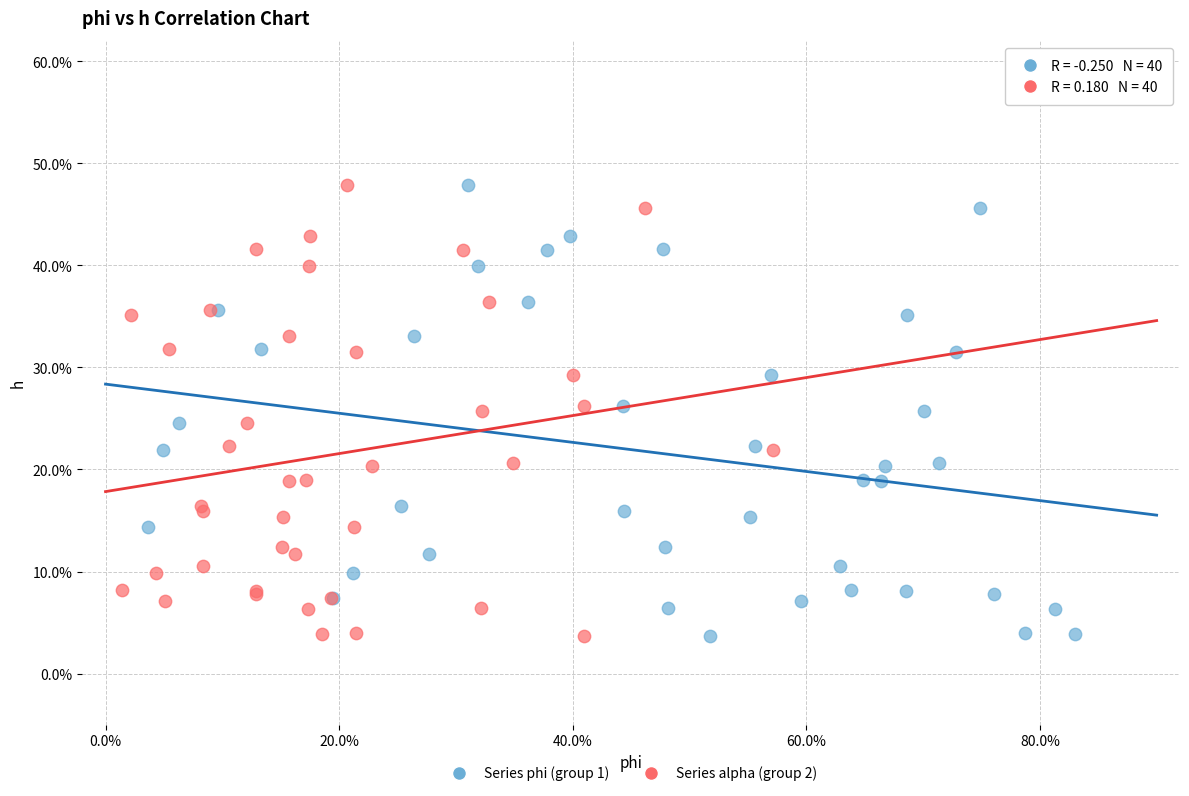

What are all the series names shown in the legend?

Series phi (group 1), Series alpha (group 2)